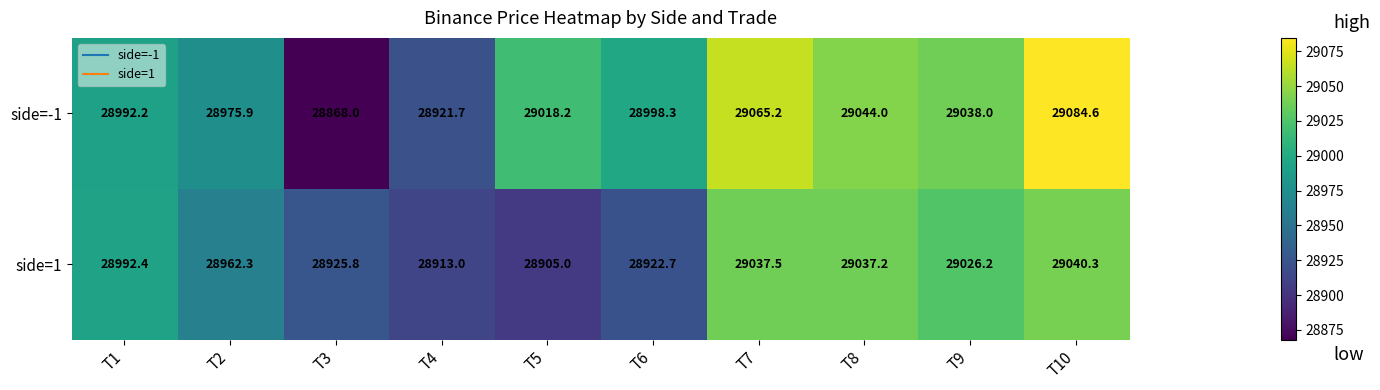

How many distinct data groups are displayed?

2